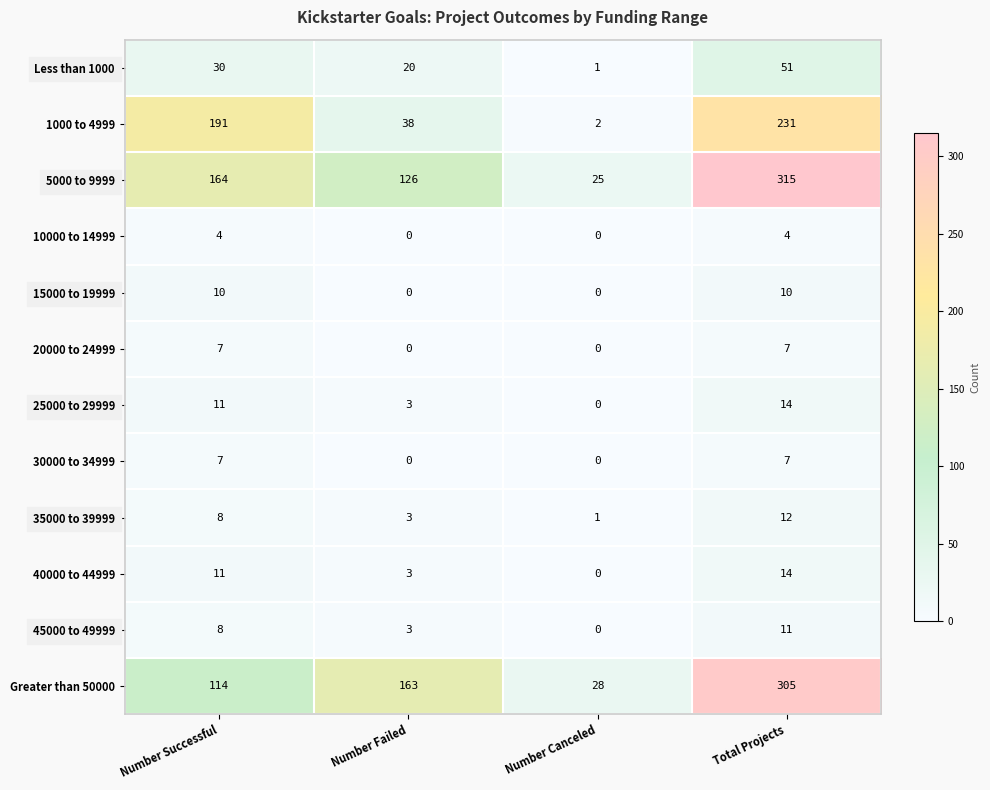

Between Number Failed and Number Canceled, which series saw the biggest shift?

Greater than 50000